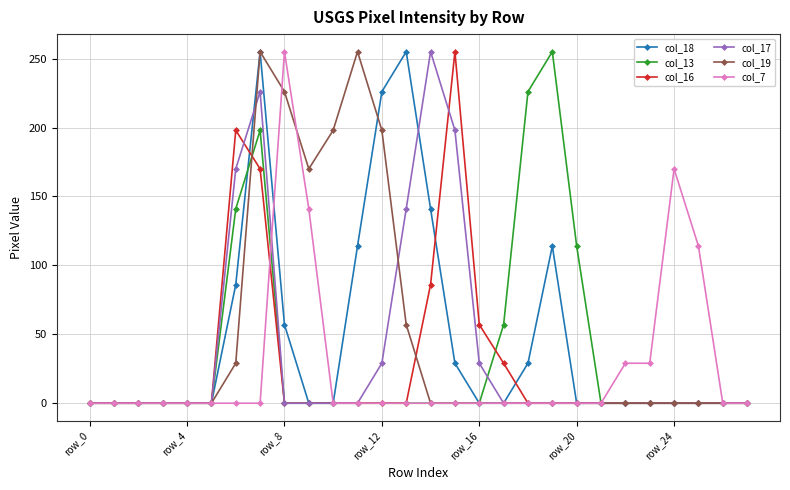

True or false: col_18 has more than 0 interior local peaks.

True